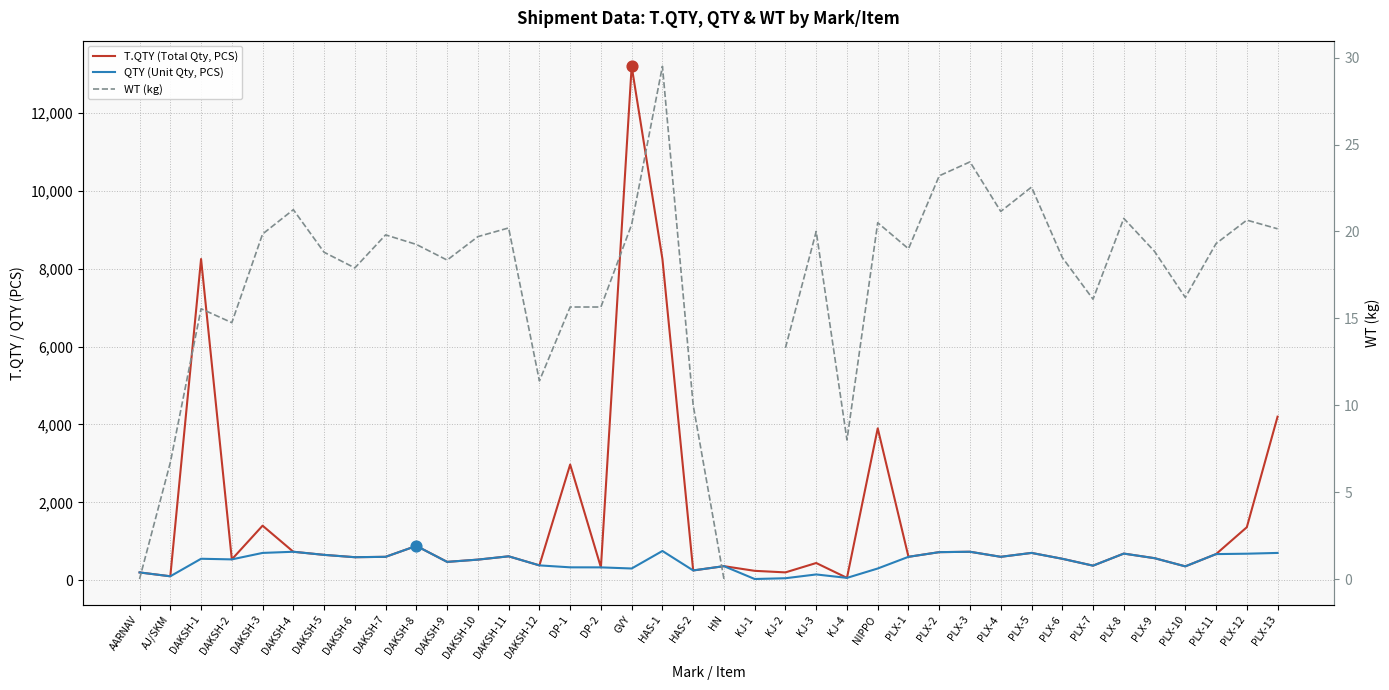

Which series contains the lowest Y value?

WT (kg)